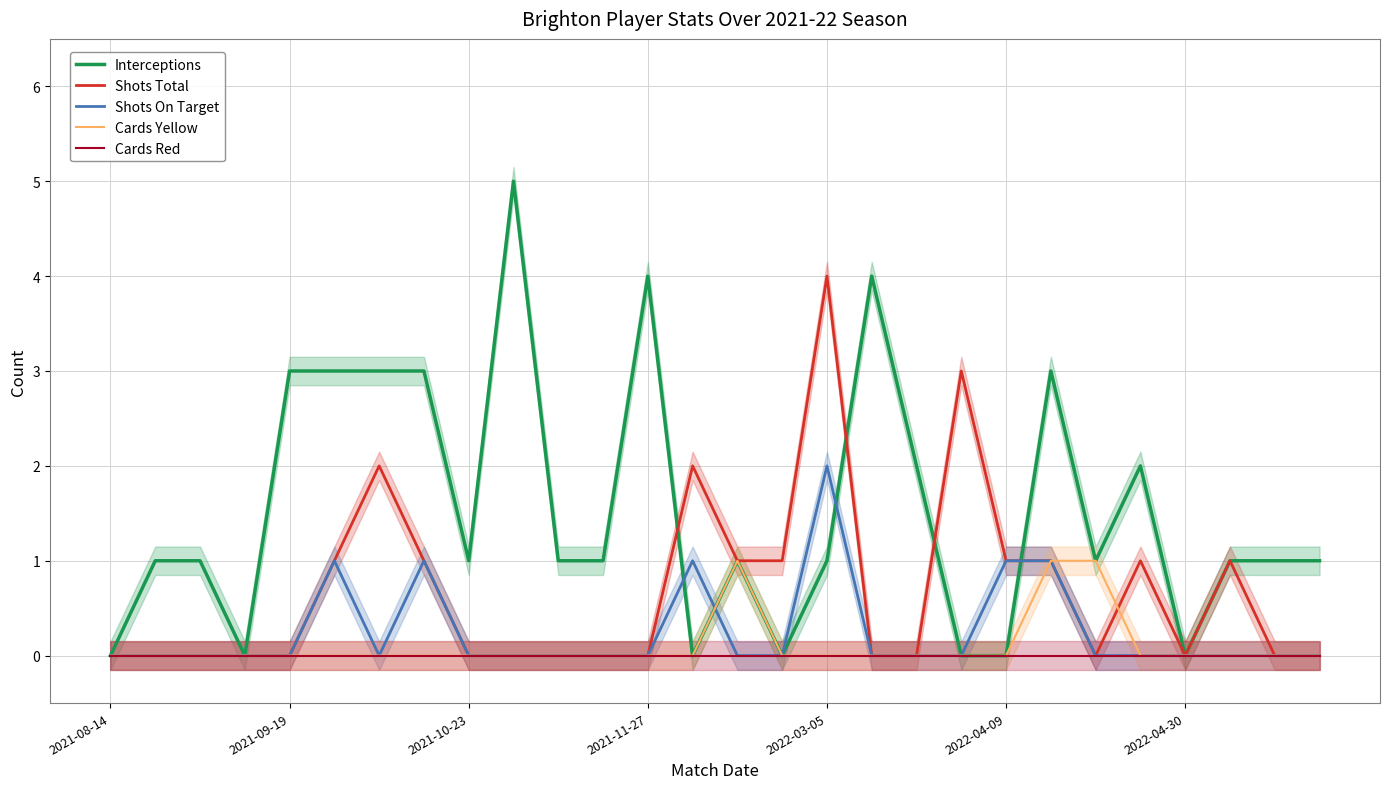

True or false: Shots Total has more than 2 points higher than both neighbors.

True